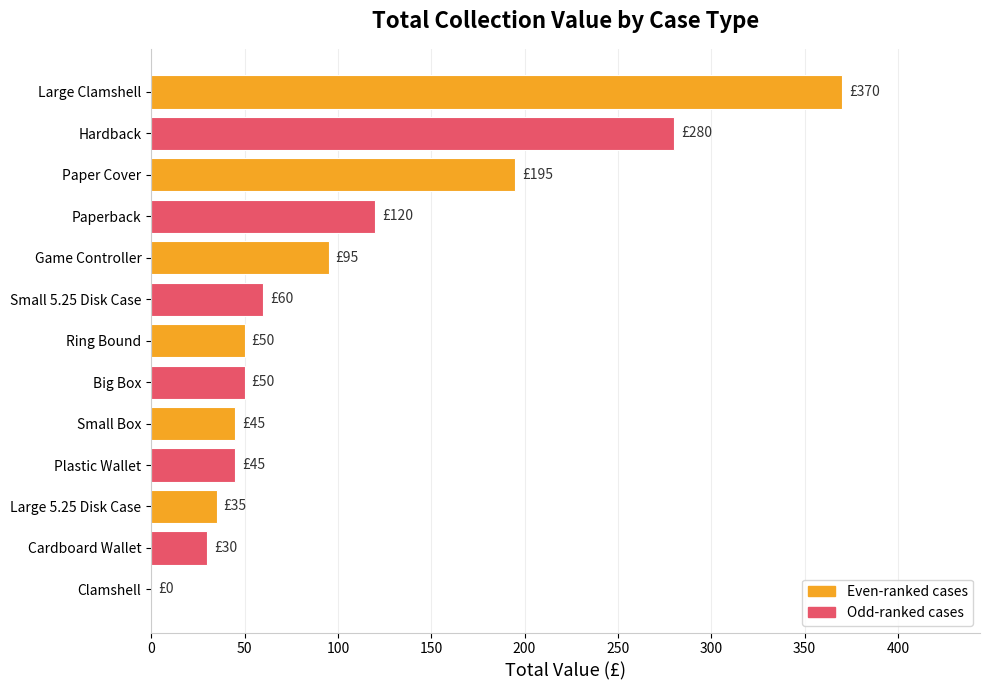

Between Game Controller and Paper Cover, which is larger?

Paper Cover